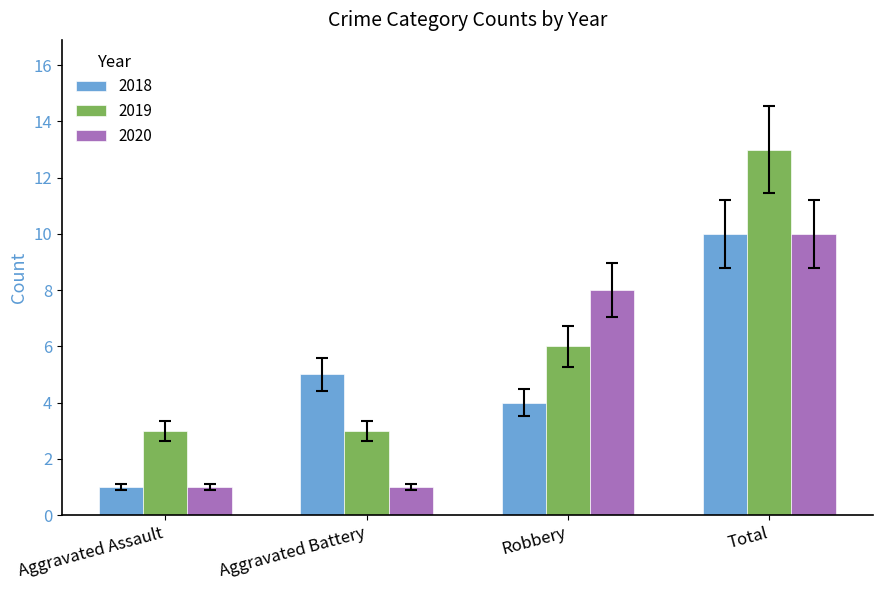

What is the minimum value shown in the chart?

1